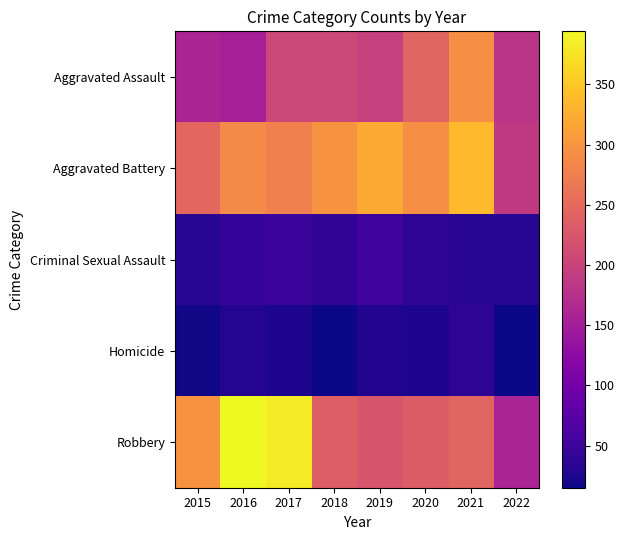

Which series has the largest total across all categories?

Aggravated Battery